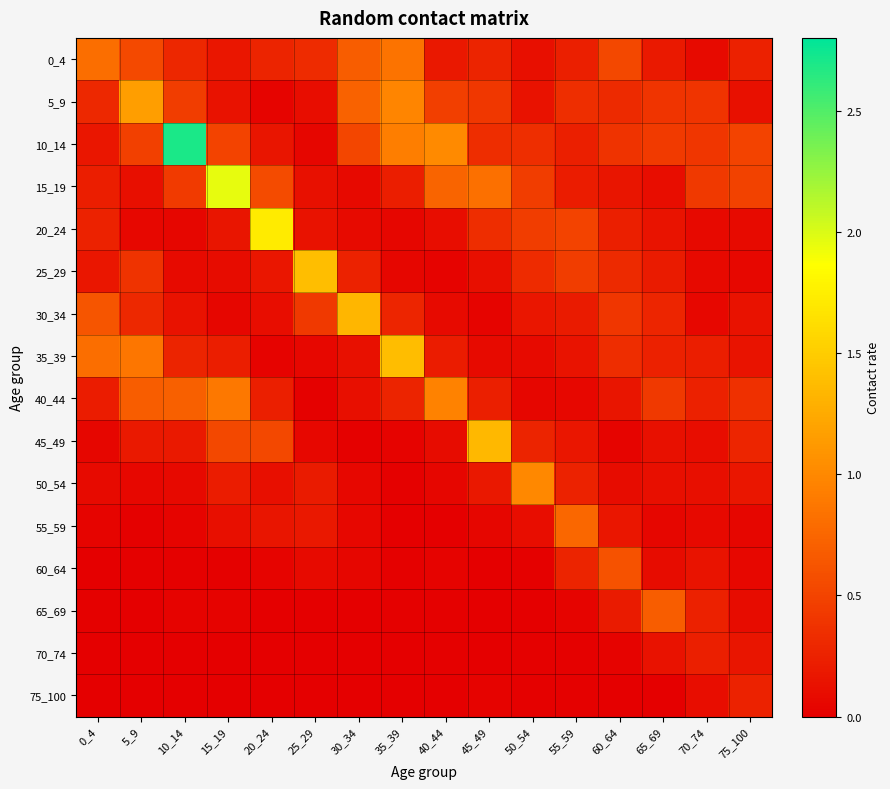

Which series has the largest total across all categories?

10_14